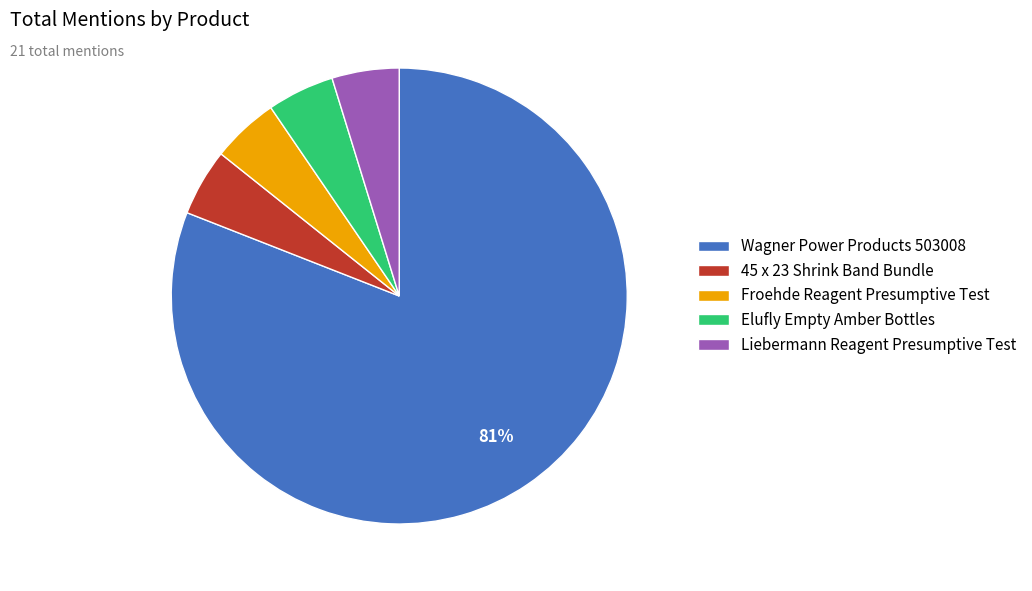

Which slice is the largest?

Wagner Power Products 503008